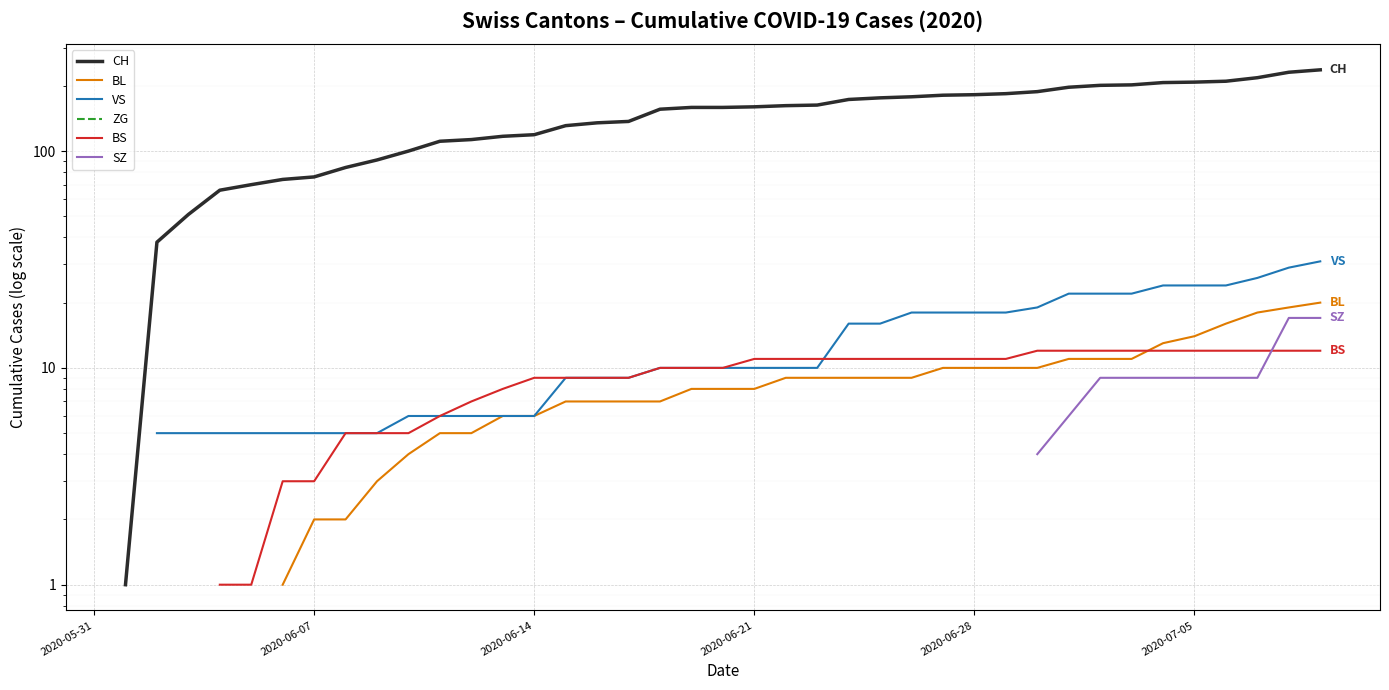

The value of BS at 18 is 14.0. True or false?

False